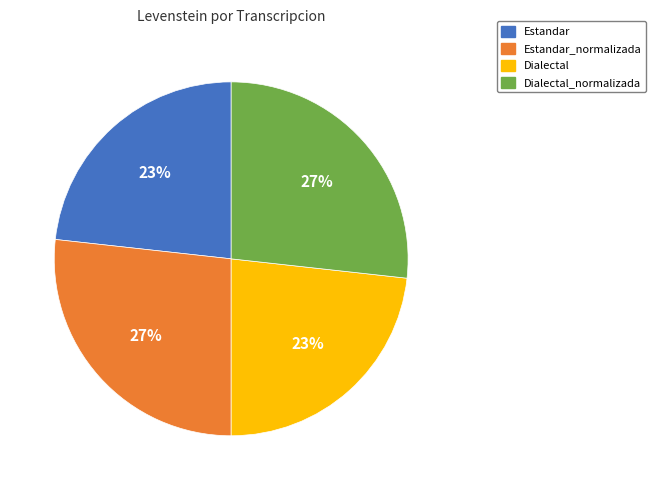

What is the ratio of the value at Dialectal to the value at Estandar_normalizada?

0.9